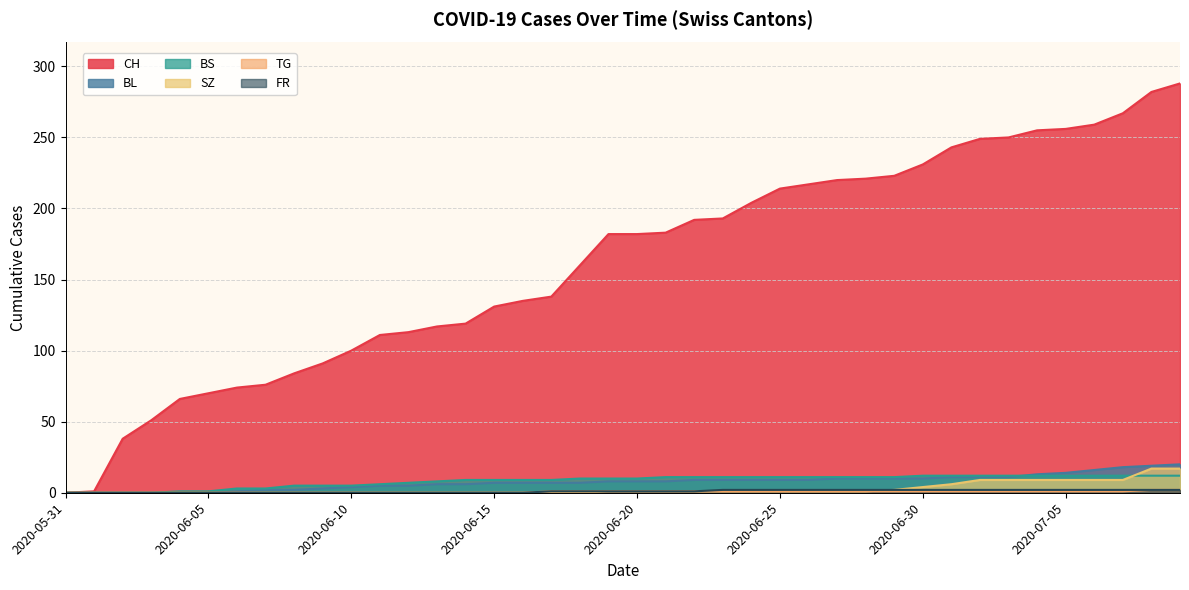

Rank the categories by BL value from lowest to highest.

2020-05-31, 2020-06-01, 2020-06-02, 2020-06-03, 2020-06-04, 2020-06-05, 2020-06-06, 2020-06-07, 2020-06-08, 2020-06-09, 2020-06-10, 2020-06-11, 2020-06-12, 2020-06-13, 2020-06-14, 2020-06-15, 2020-06-16, 2020-06-17, 2020-06-18, 2020-06-19, 2020-06-20, 2020-06-21, 2020-06-22, 2020-06-23, 2020-06-24, 2020-06-25, 2020-06-26, 2020-06-27, 2020-06-28, 2020-06-29, 2020-06-30, 2020-07-01, 2020-07-02, 2020-07-03, 2020-07-04, 2020-07-05, 2020-07-06, 2020-07-07, 2020-07-08, 2020-07-09